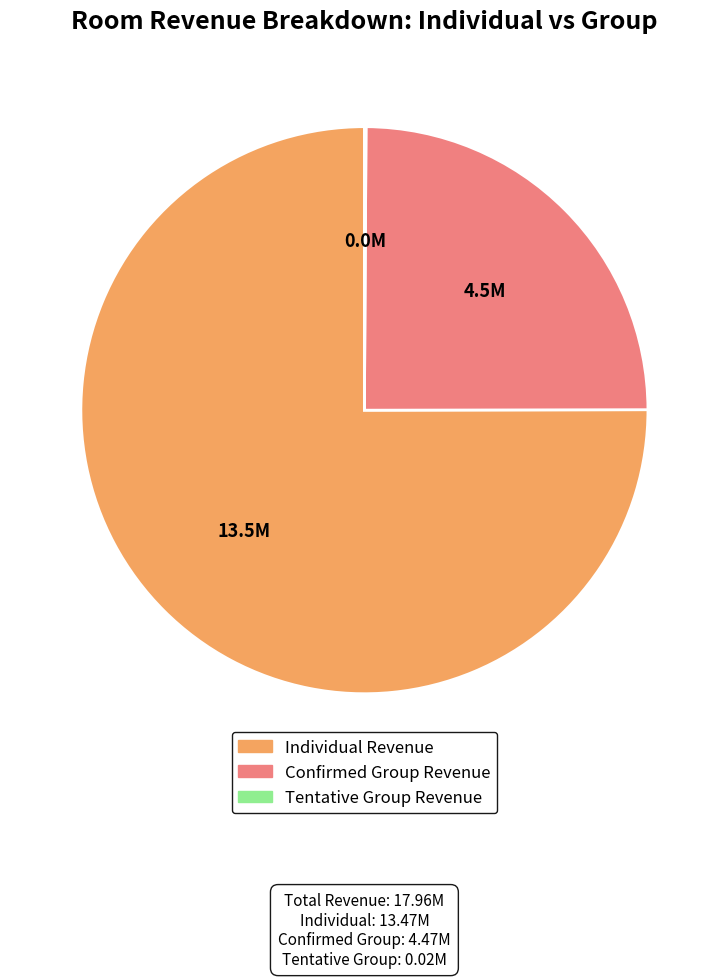

Is there a majority slice in this chart?

Yes